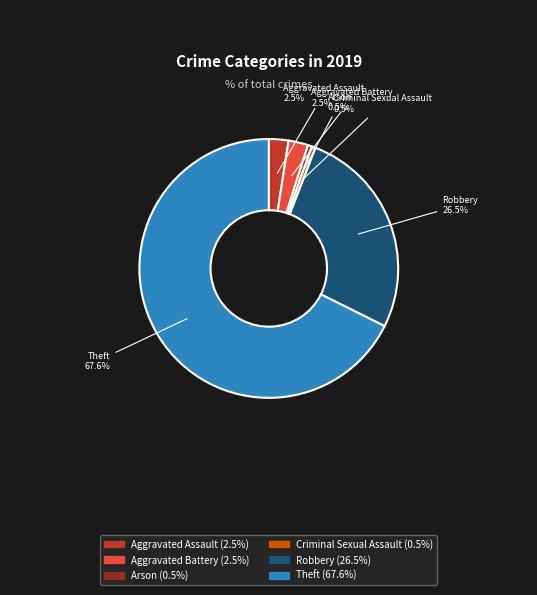

Is there a majority slice in this chart?

Yes